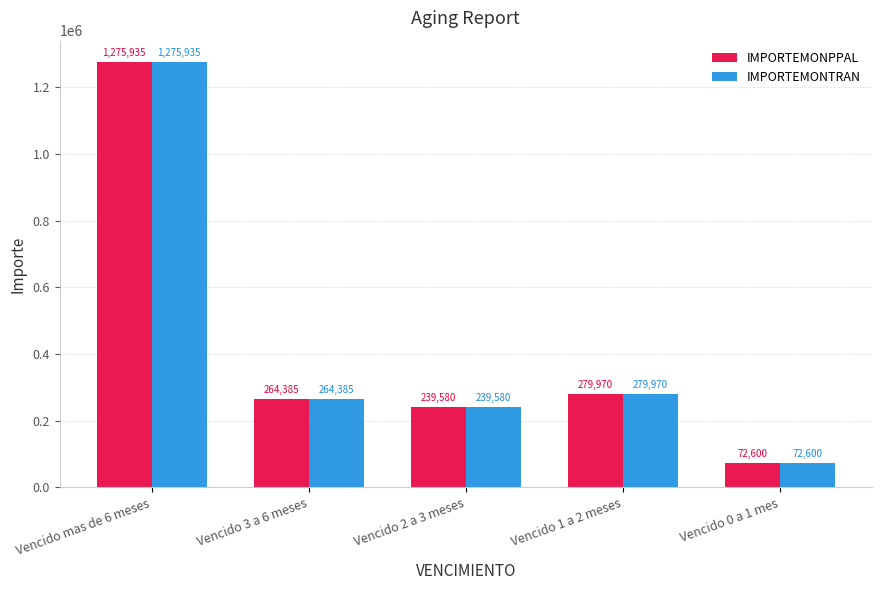

What is the approximate value of IMPORTEMONPPAL at Vencido 1 a 2 meses?

279969.8